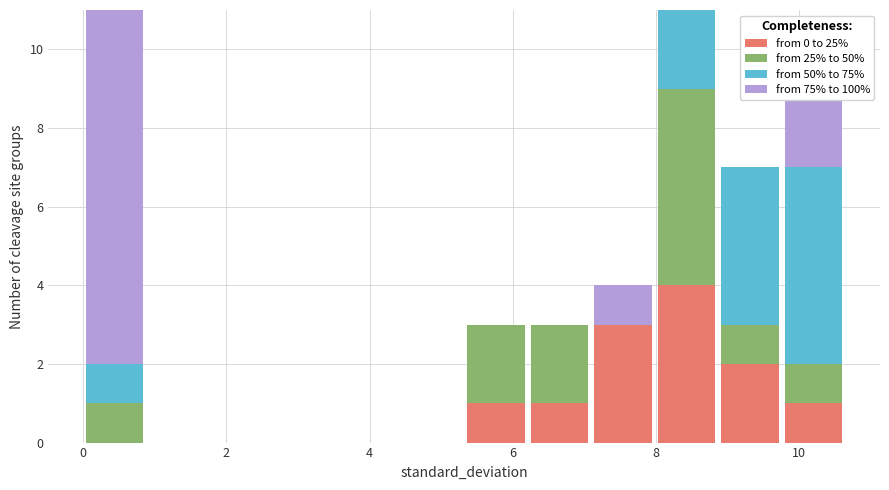

Reading left to right, transcribe this chart: for each stacked bar, give the range it covers on the x-axis and its total height. Neither the bar edges nor the heights are printed on the chart, so give them approximately, as read against the axes.

0.0 to 0.8: 11
0.8 to 1.8: 0
1.8 to 2.6: 0
2.6 to 3.6: 0
3.6 to 4.4: 0
4.4 to 5.4: 0
5.4 to 6.2: 3
6.2 to 7.0: 3
7.0 to 8.0: 4
8.0 to 8.8: 11
8.8 to 9.8: 7
9.8 to 10.6: 9